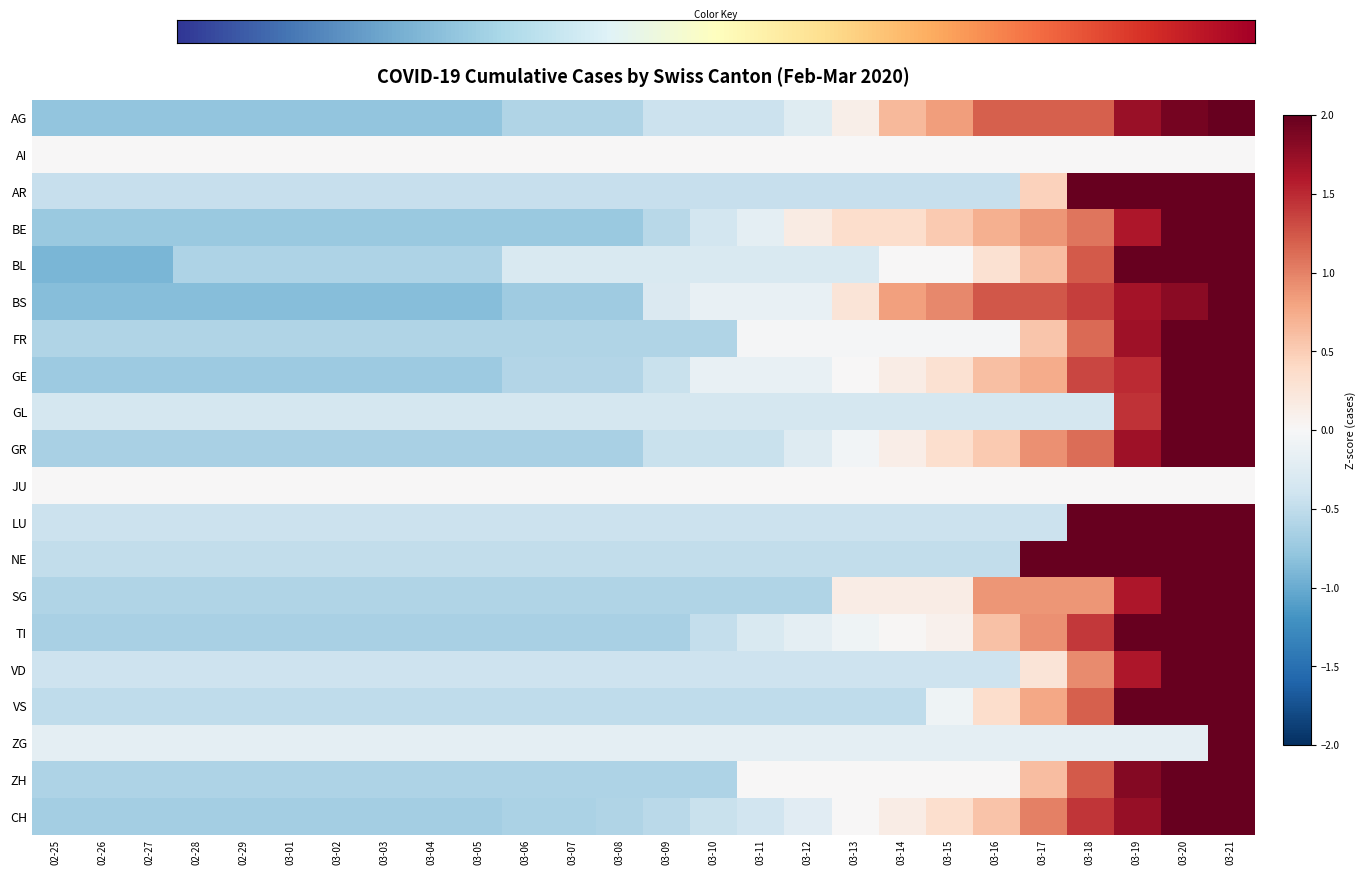

What is the approximate value of VS at 03-10?

-0.5